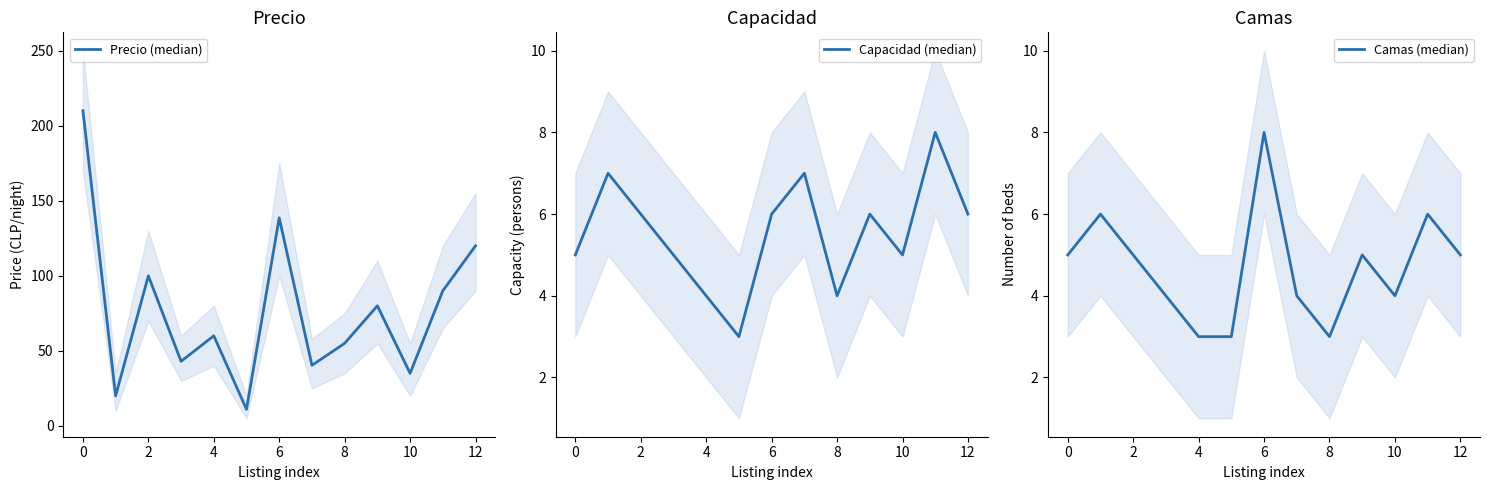

How many lines are shown in the chart?

3